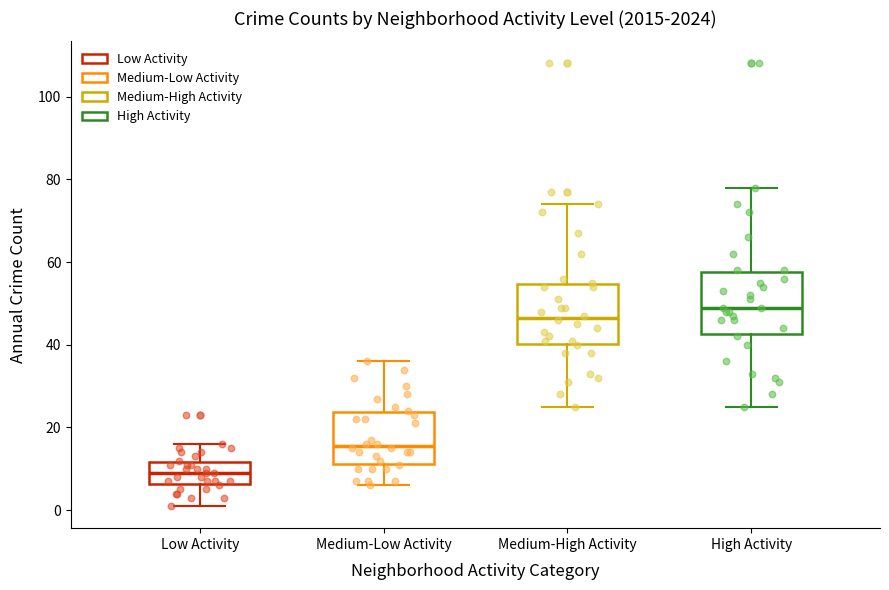

Reading left to right, transcribe this box plot: for each box, give where its median line is, the range the box spans, and where its two whiskers end, as read against the y-axis. The values are not printed on the chart, so give them approximately, as read against the axis.

Low Activity: median 10, box 6 to 12, whiskers 2 to 16
Medium-Low Activity: median 16, box 12 to 24, whiskers 6 to 36
Medium-High Activity: median 46, box 40 to 54, whiskers 26 to 74
High Activity: median 50, box 42 to 58, whiskers 26 to 78